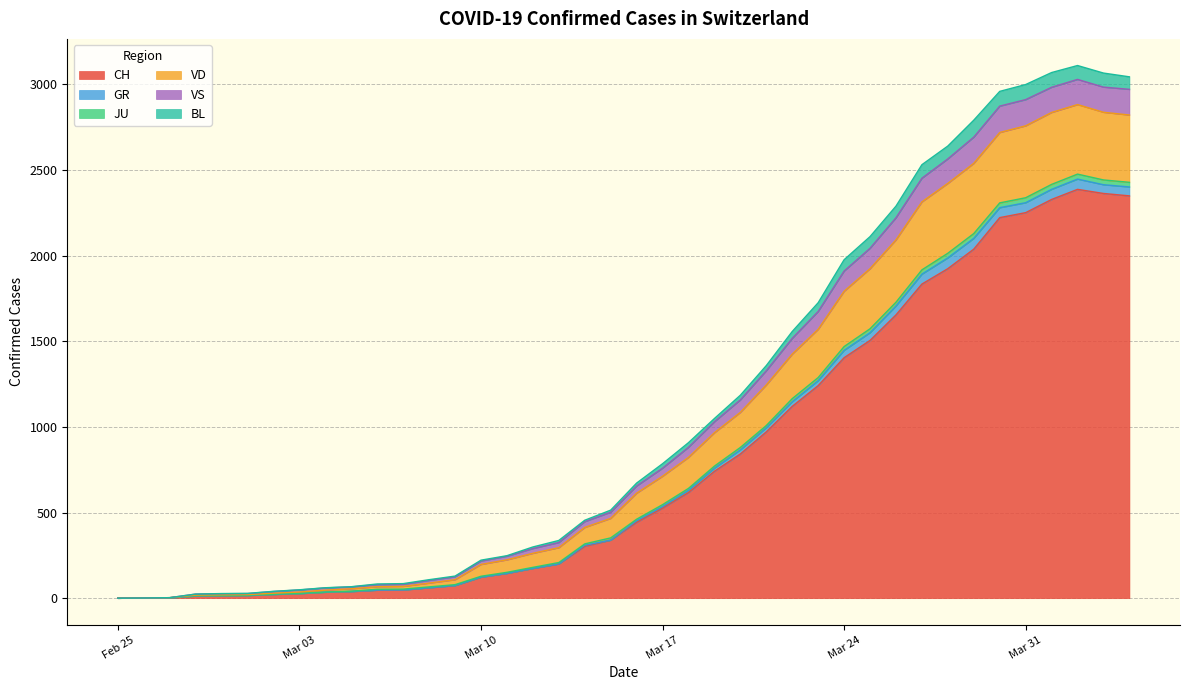

True or false: GR and BL intersect in this chart.

False